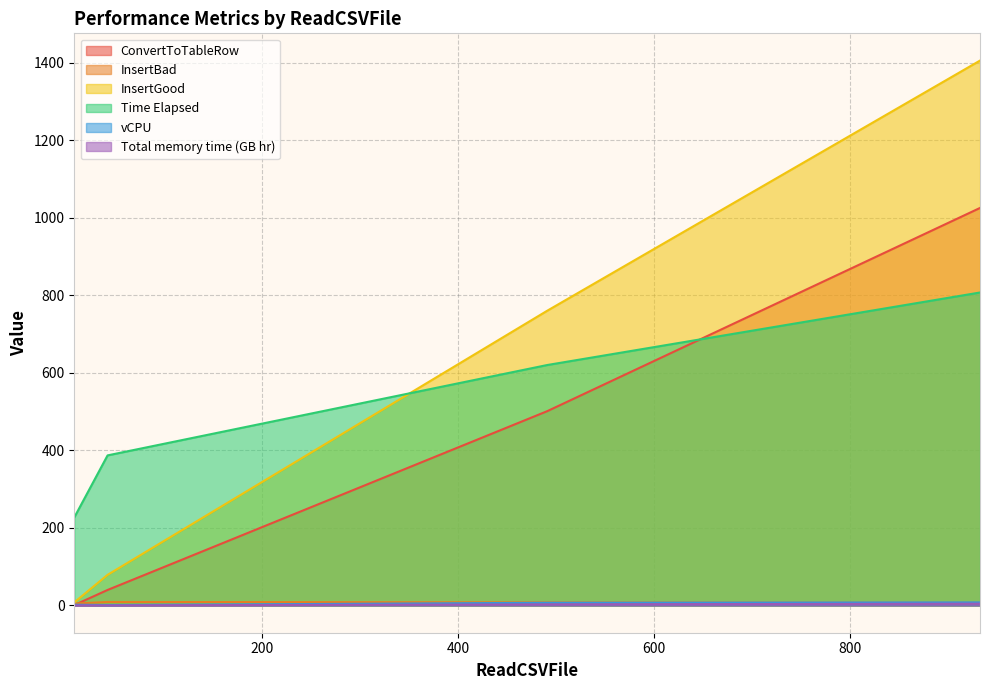

How many categories are shown in the chart?

4